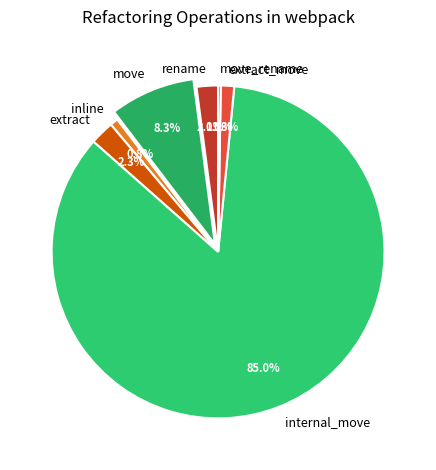

What percentage is the extract slice, to the nearest percent?

2%